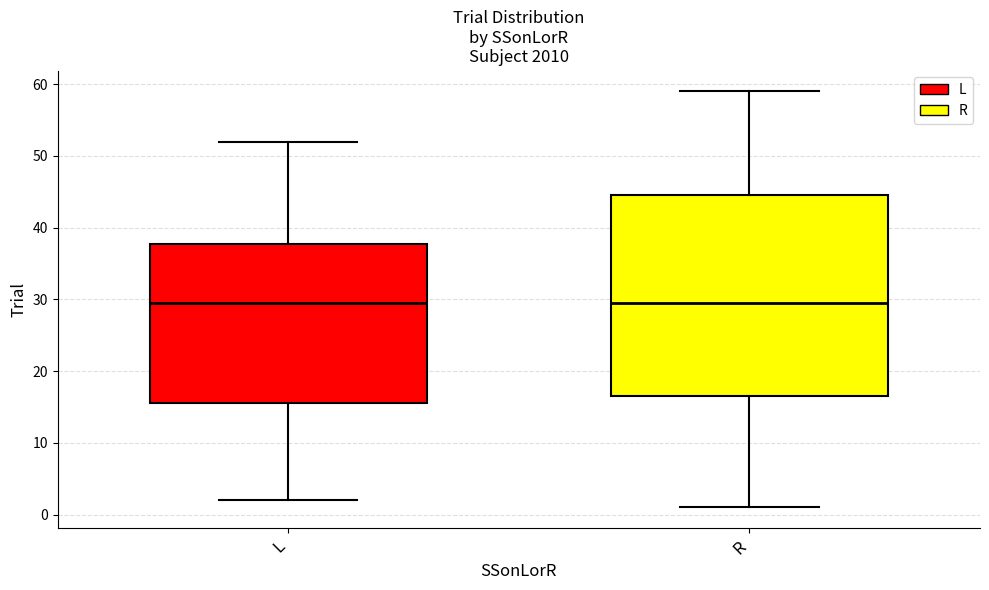

Comparing the boxes themselves (not the whiskers), which one is the tallest?

R